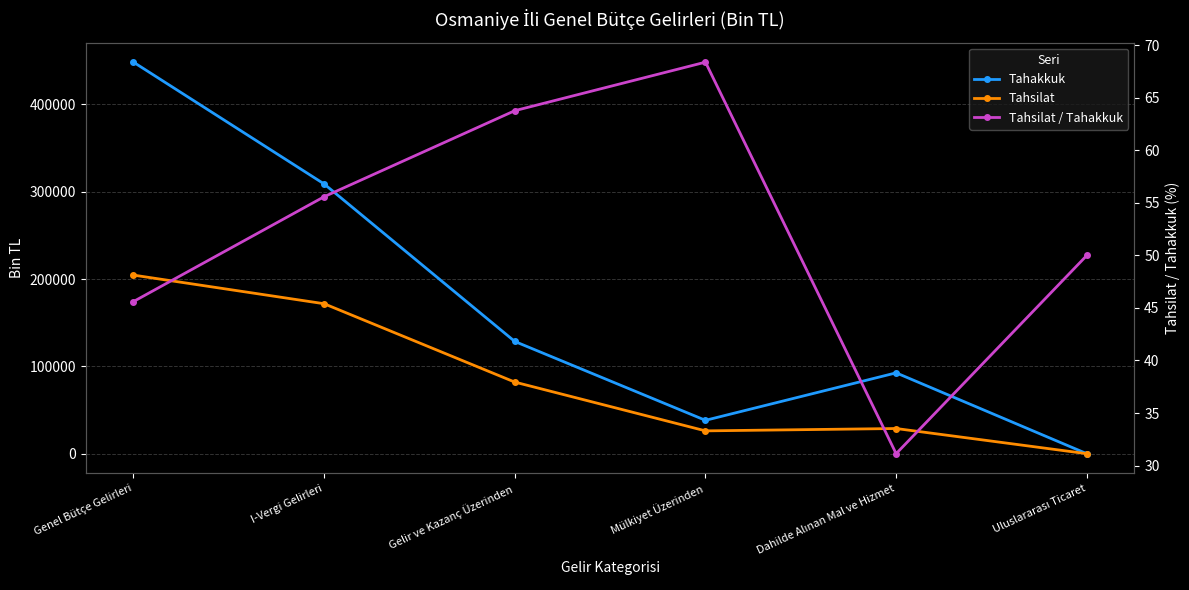

At Genel Bütçe Gelirleri, list the series in order from smallest to largest.

Tahsilat / Tahakkuk, Tahsilat, Tahakkuk